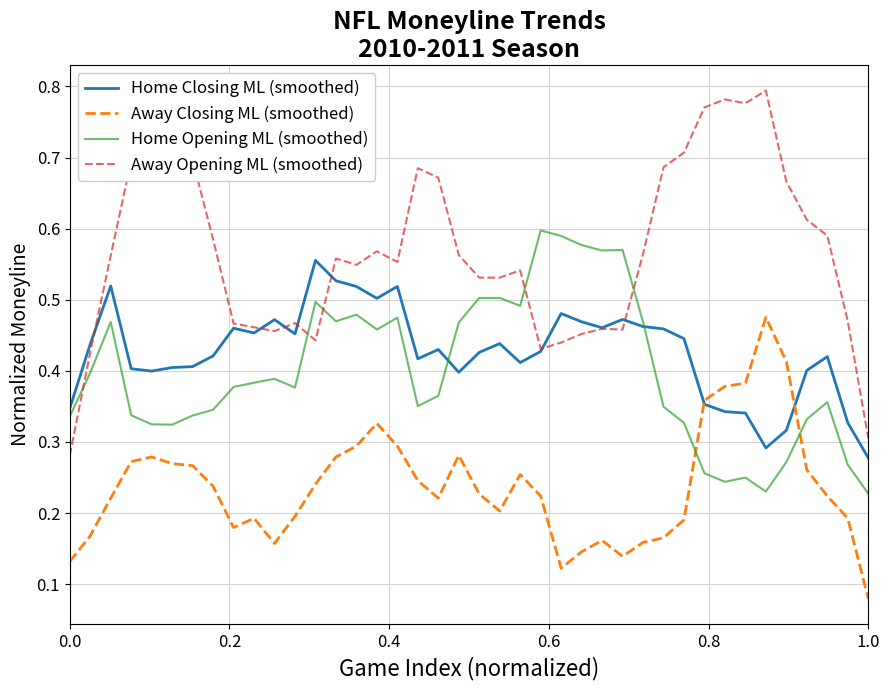

Which series has the widest spread of values?

Away Opening ML (smoothed)